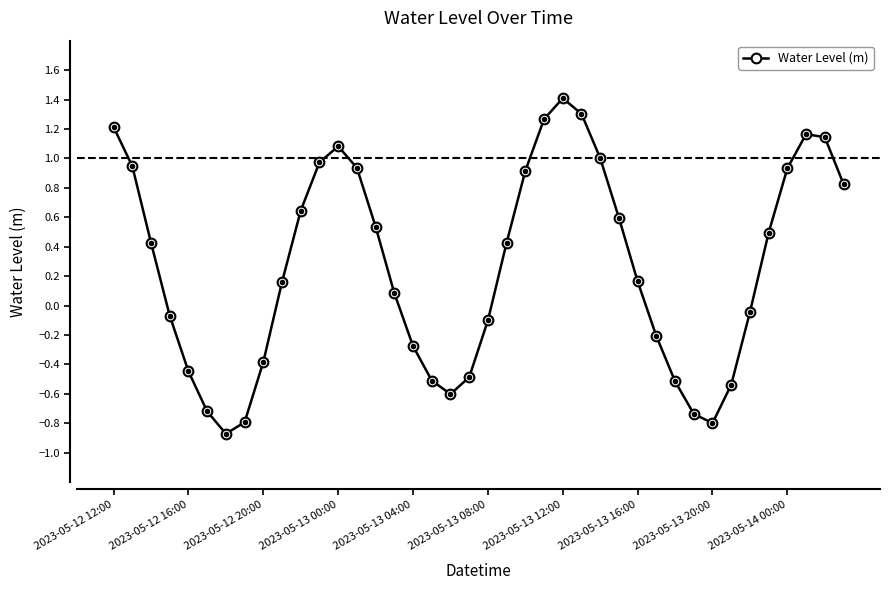

How many points are lower than both their immediate neighbors (excluding endpoints)?

3